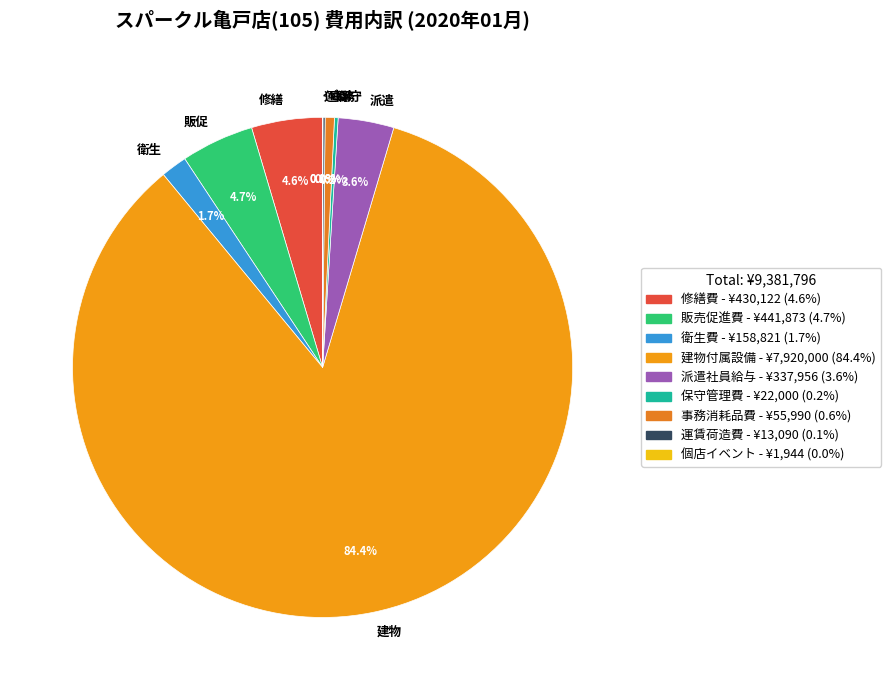

Do 事務 and 建物 together represent more than half of the pie?

Yes